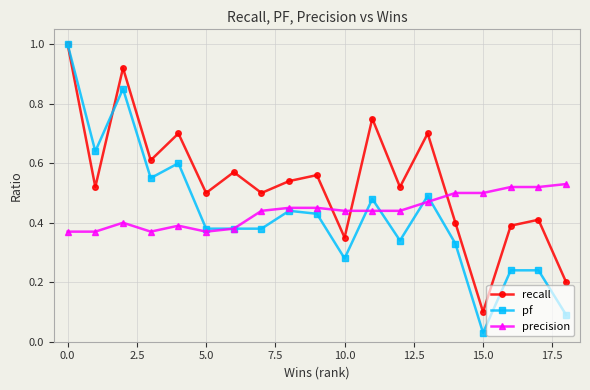

At how many categories does at least one series exceed 0?

19